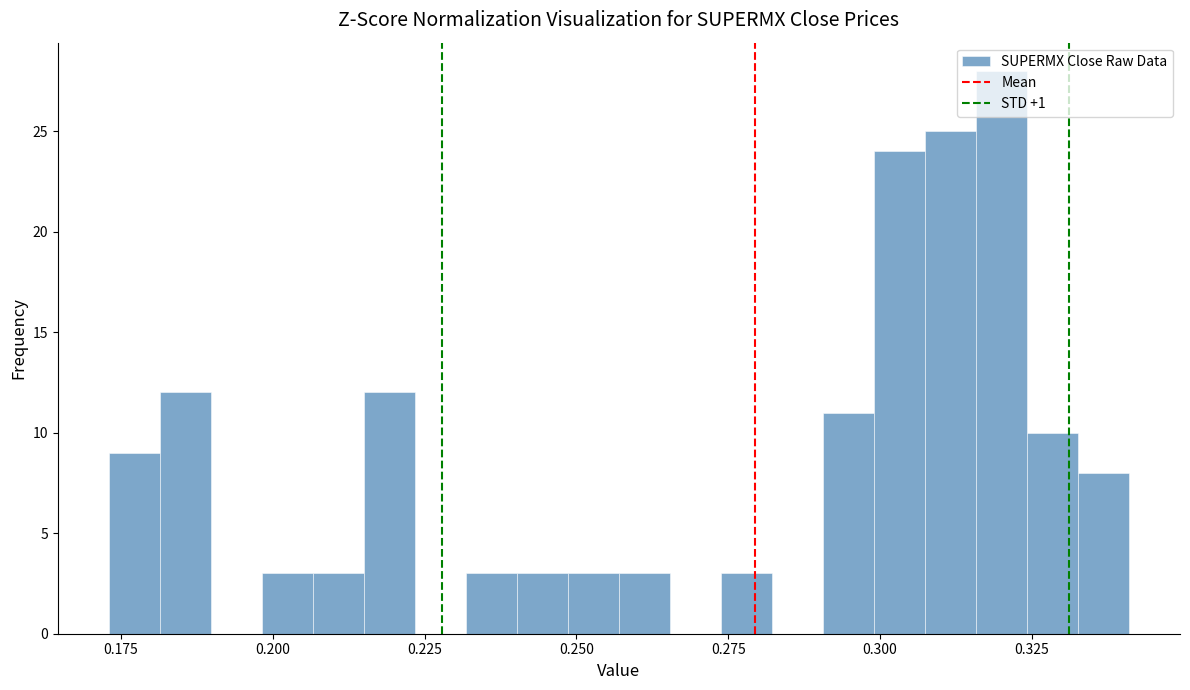

Around what value on the x-axis is the tallest bar? Give the approximate position of its centre, as read against the axis.

0.320